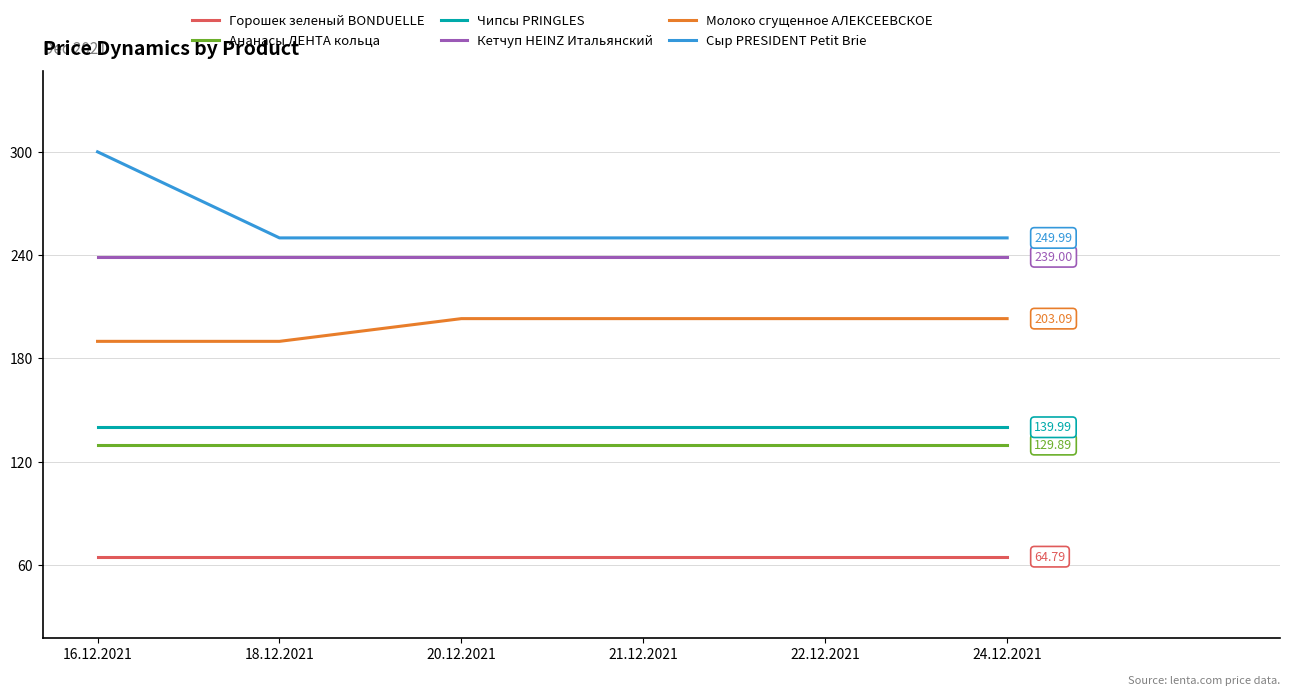

Which series has the largest range (max minus min)?

Сыр PRESIDENT Petit Brie